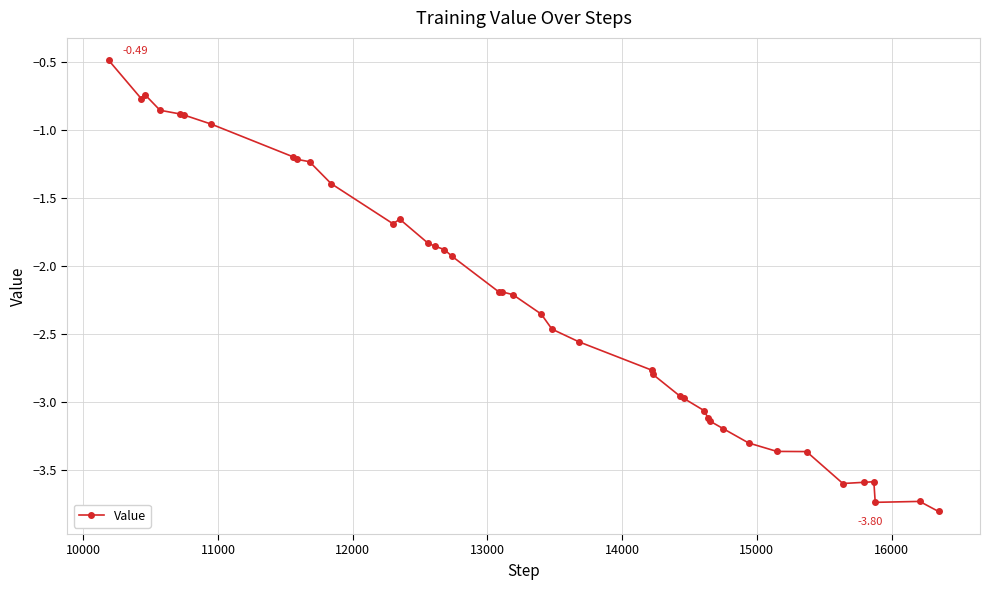

What is the difference between the maximum and second lowest values?

3.3